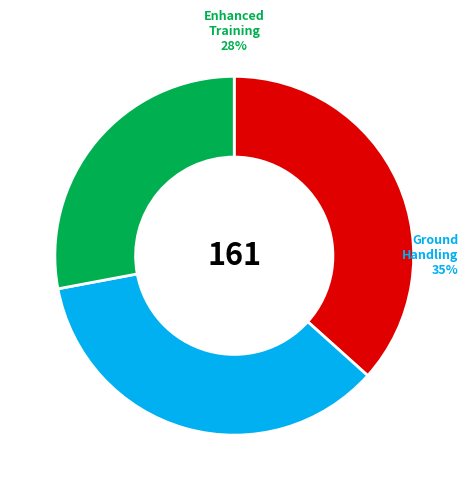

What is the largest slice in the pie chart?

Improve Boarding Pattern to be more efficient